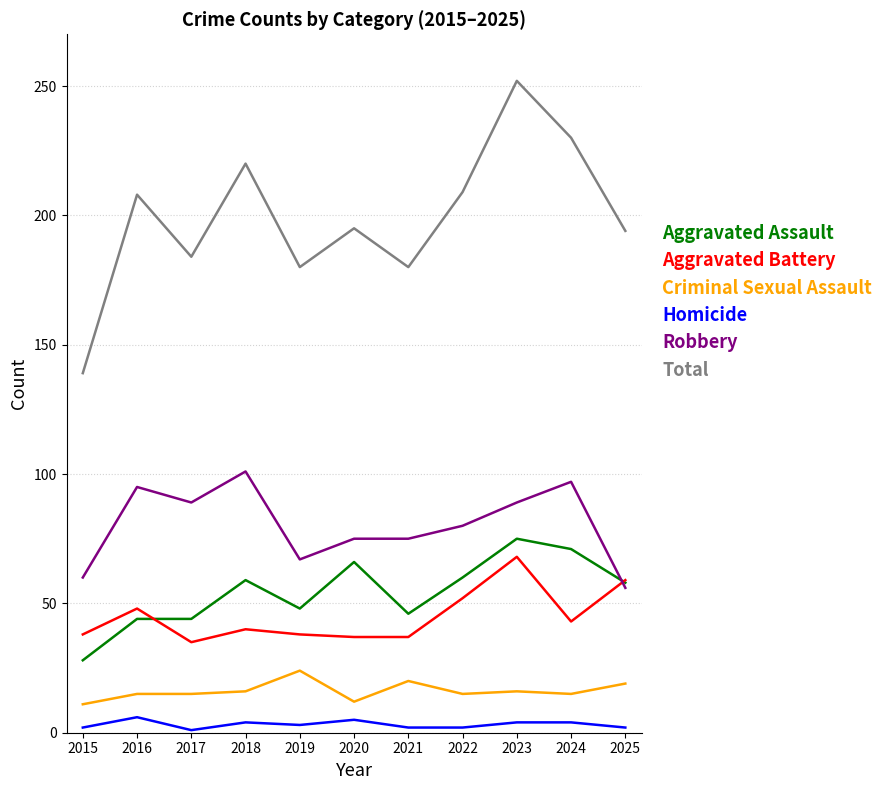

What is the difference between the second highest and minimum values in the Robbery series?

41